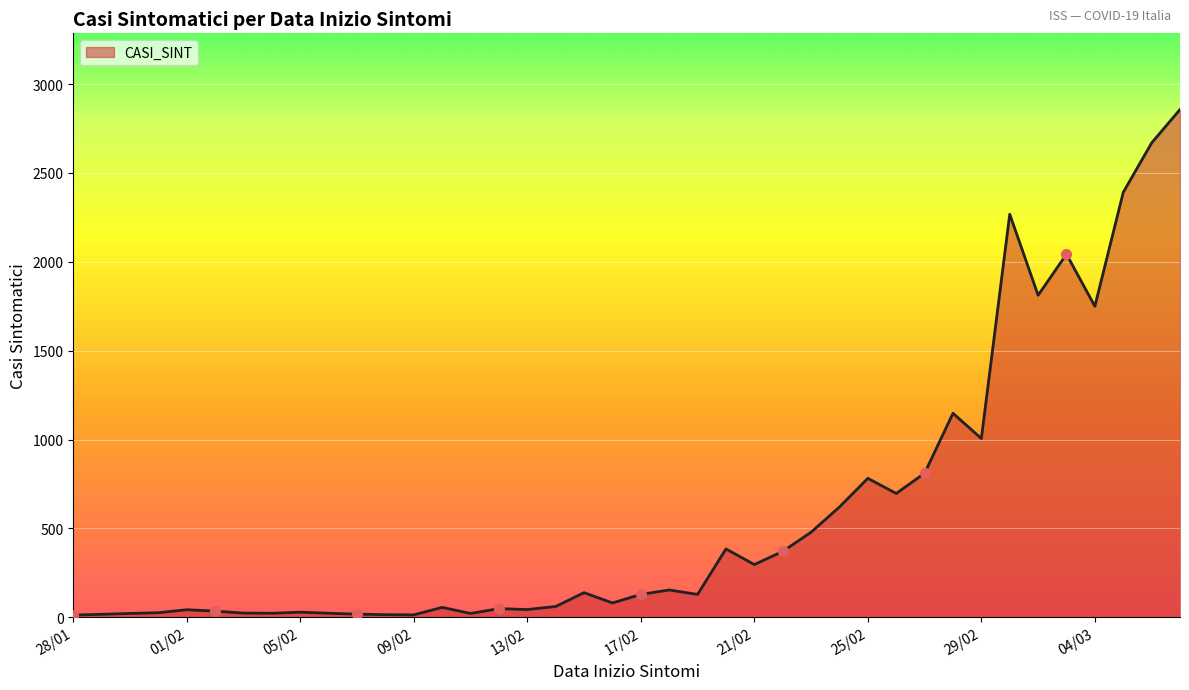

What is the greatest value displayed?

2857